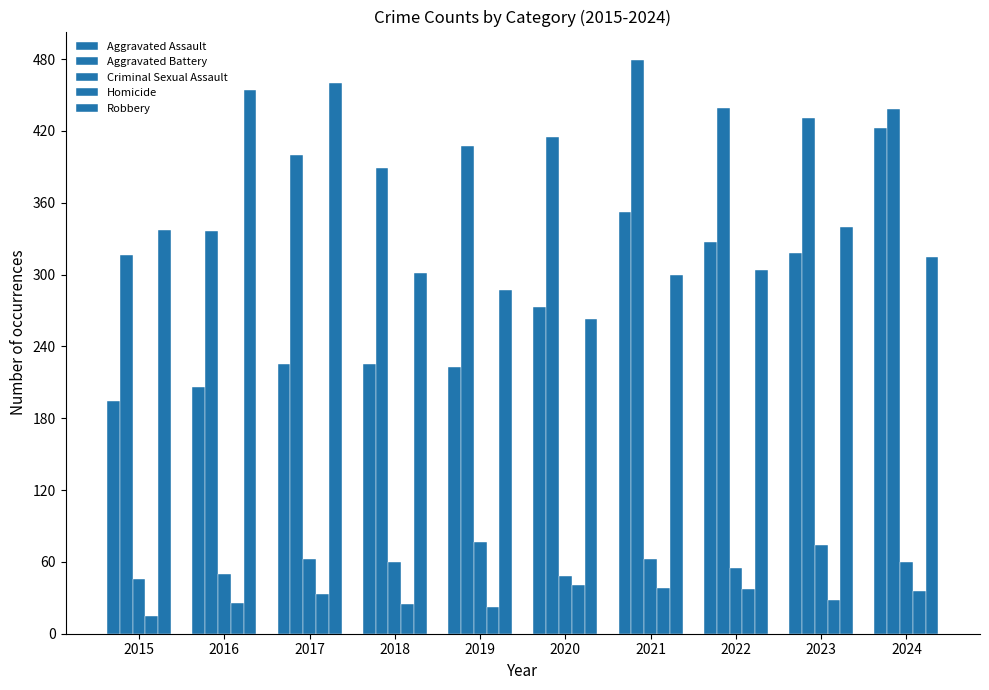

Does the chart contain any negative values?

No